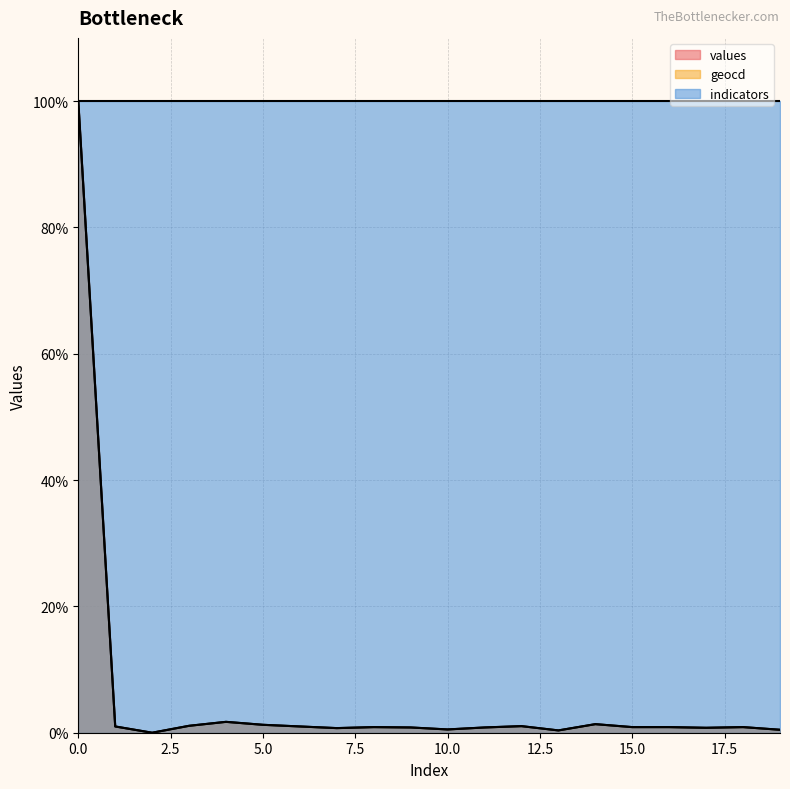

Which series changed the most between 10 and 16?

values